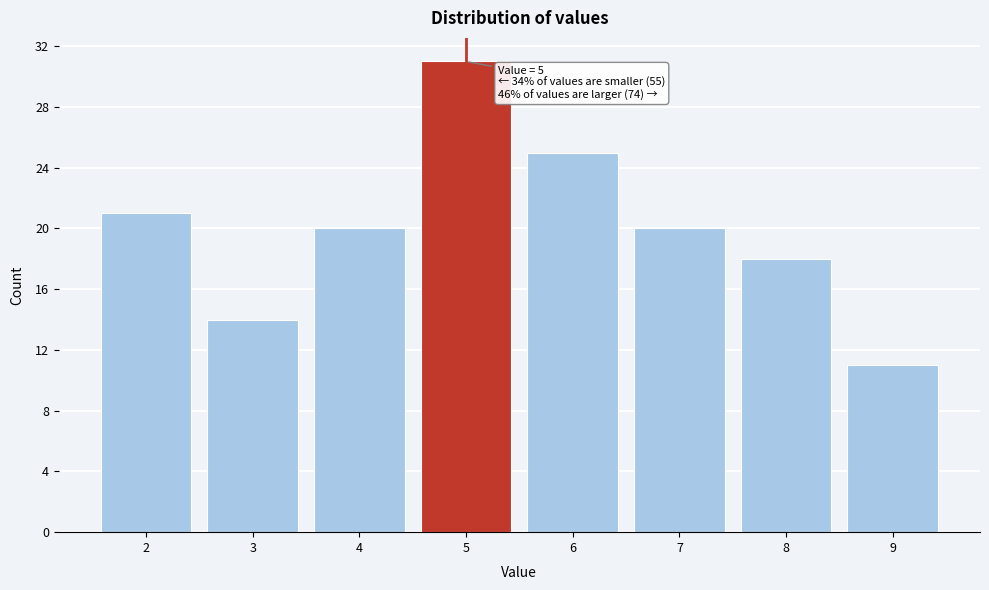

Over which range of the x-axis is the bar tallest?

4.5 to 5.5